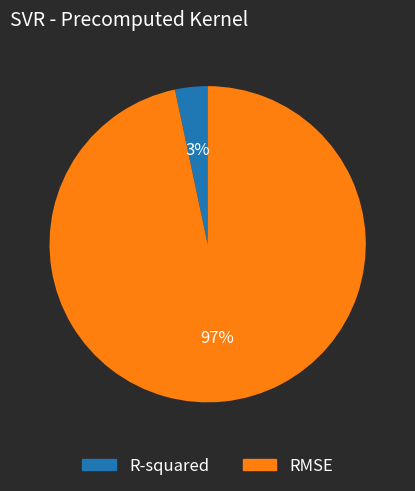

What percentage is the RMSE slice, to the nearest percent?

97%